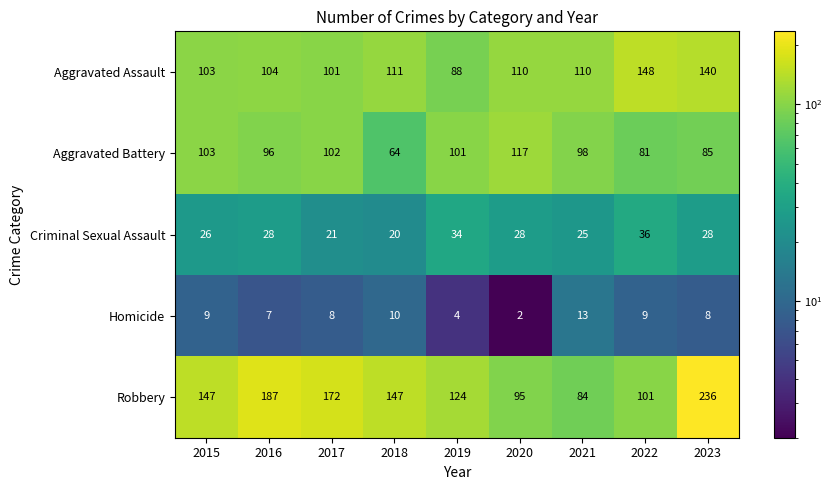

Which series changed the most between 2020 and 2023?

Robbery